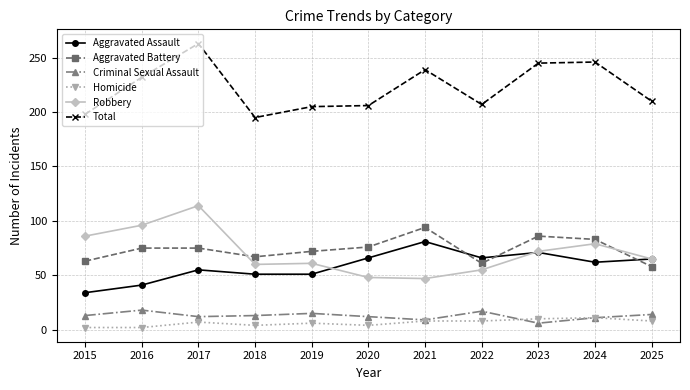

Where is the first local minimum for Aggravated Battery?

2018